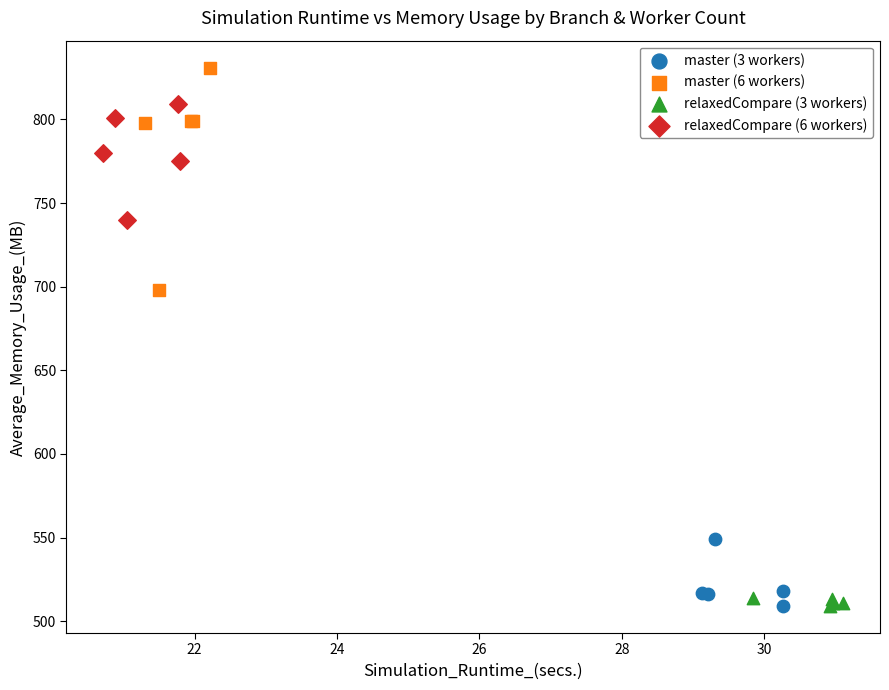

Which series has the widest spread of Y values?

master (6 workers)